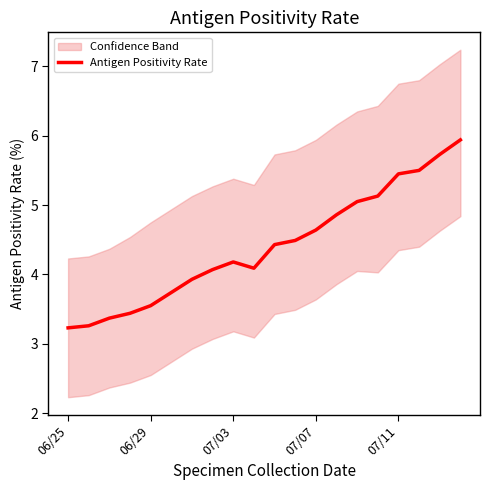

True or false: the data has more than 0 interior local peaks.

True